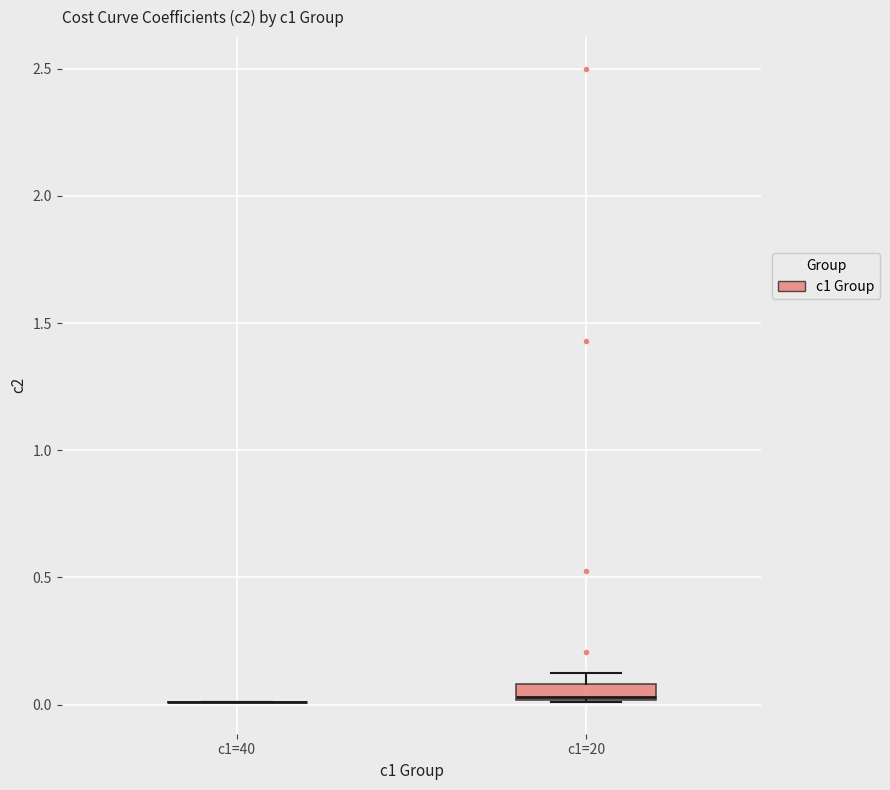

Which box is the tallest, from its lower edge to its upper edge?

c1=20